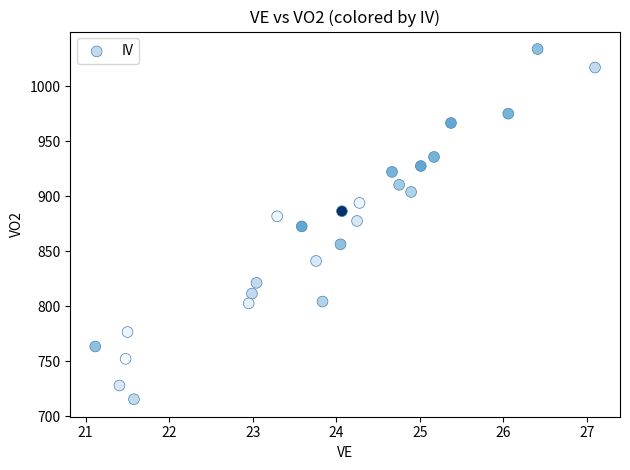

What is the range of X values (max minus min)?

6.0